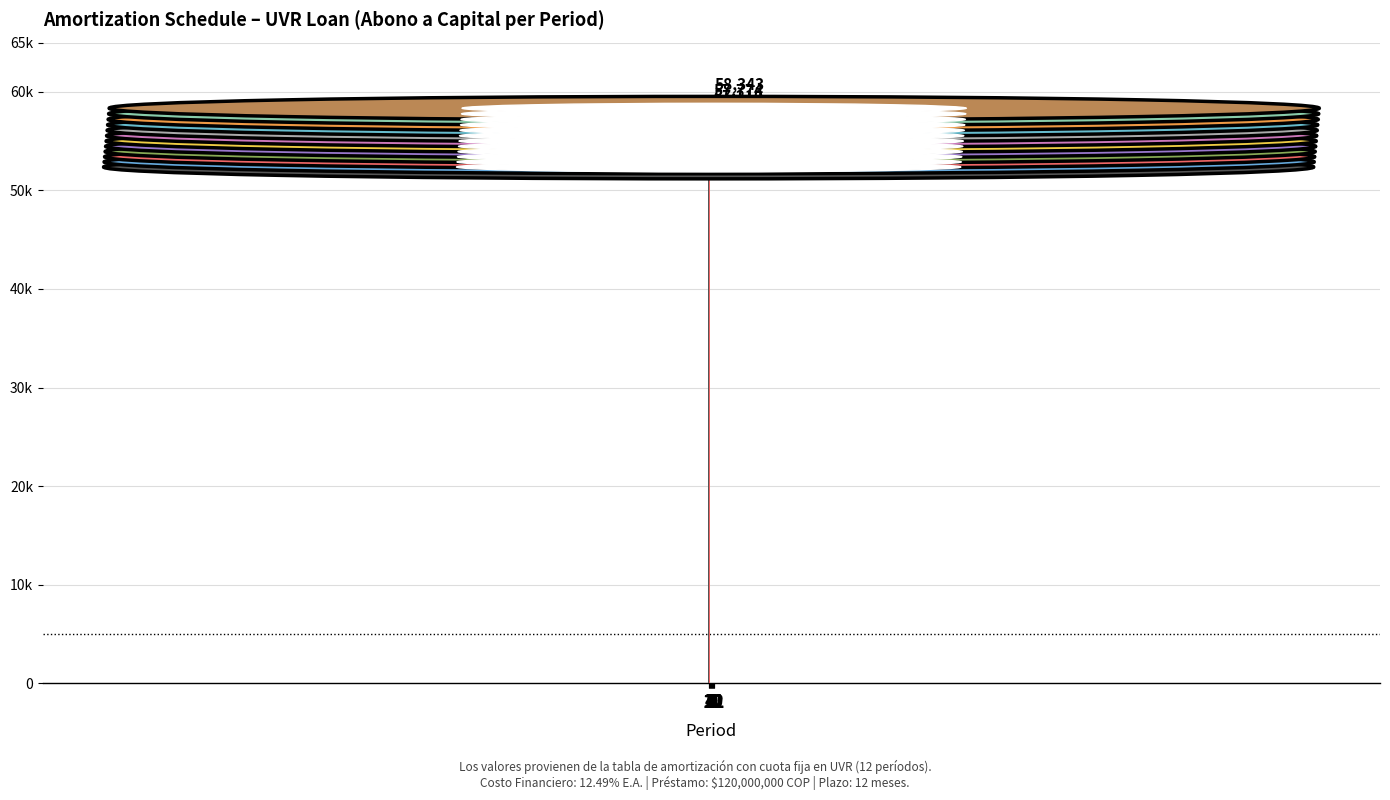

Does the chart contain any negative values?

No